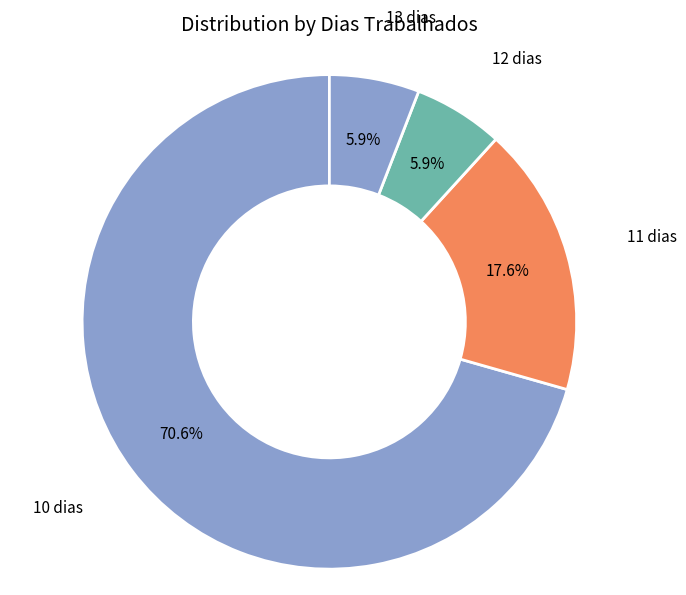

Does 12 dias represent more than half of the total?

No